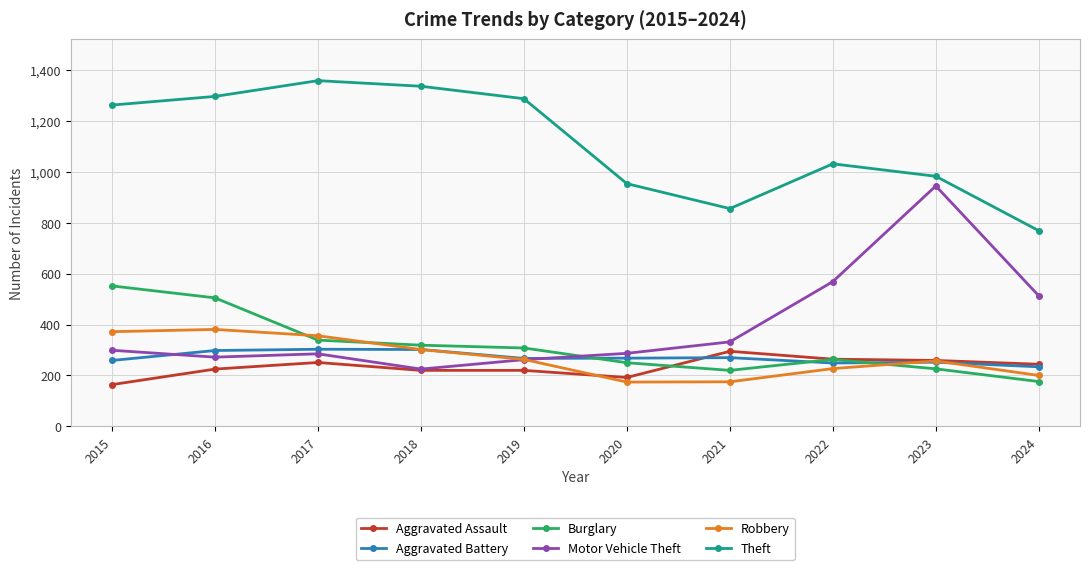

Where do Aggravated Battery and Motor Vehicle Theft first cross each other?

2015 and 2016